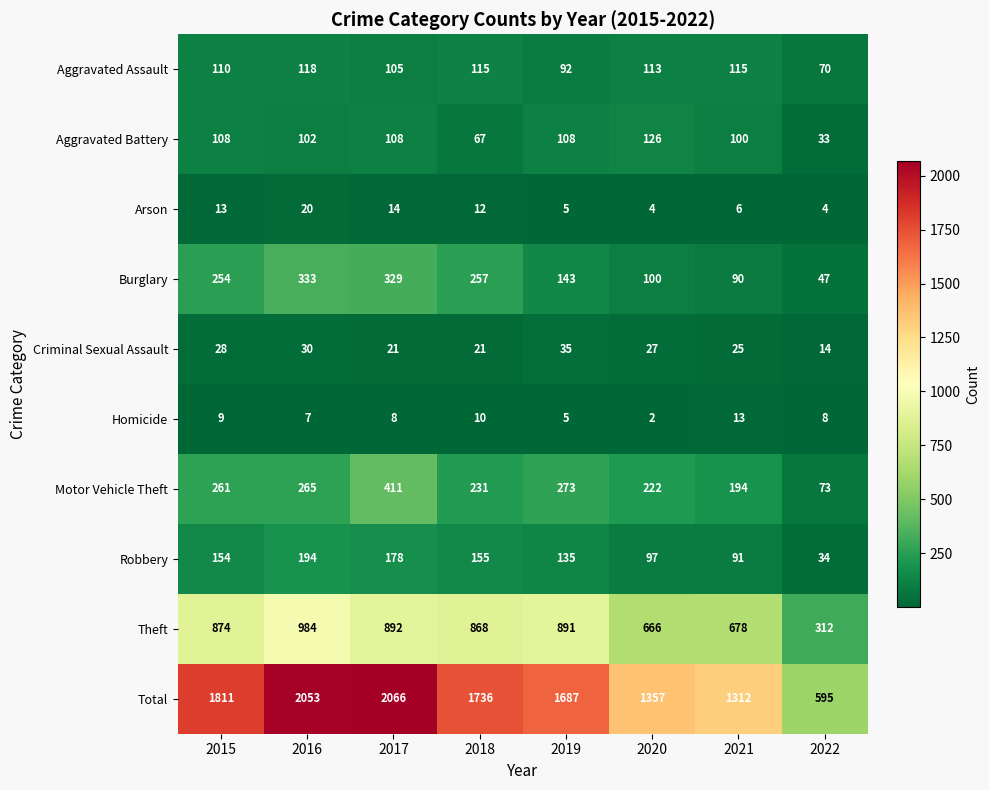

Which series has the largest range (max minus min)?

Total